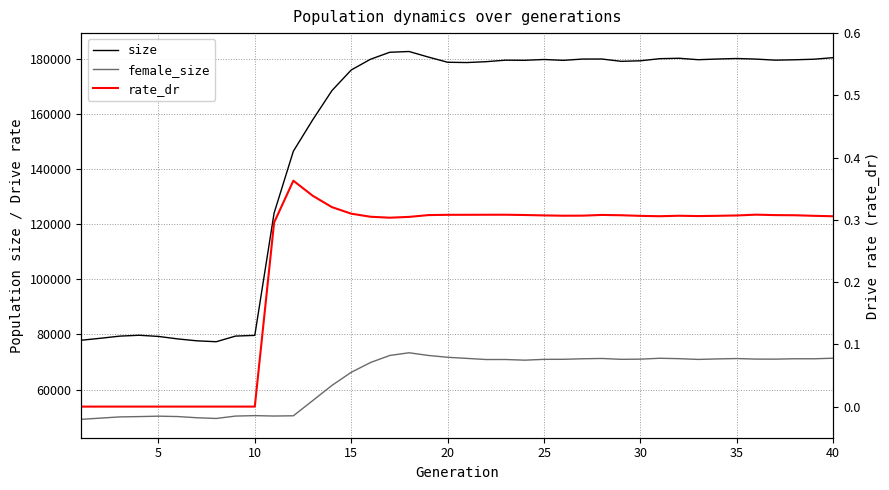

How many categories are shown in the chart?

40